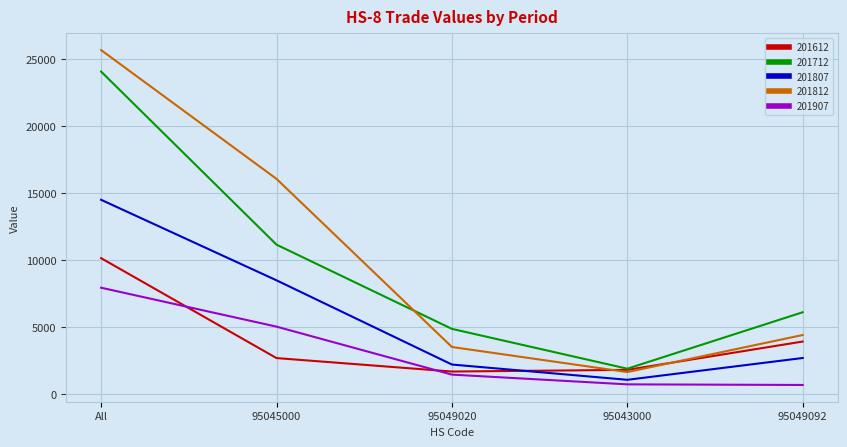

What is the smallest value displayed?

695.0